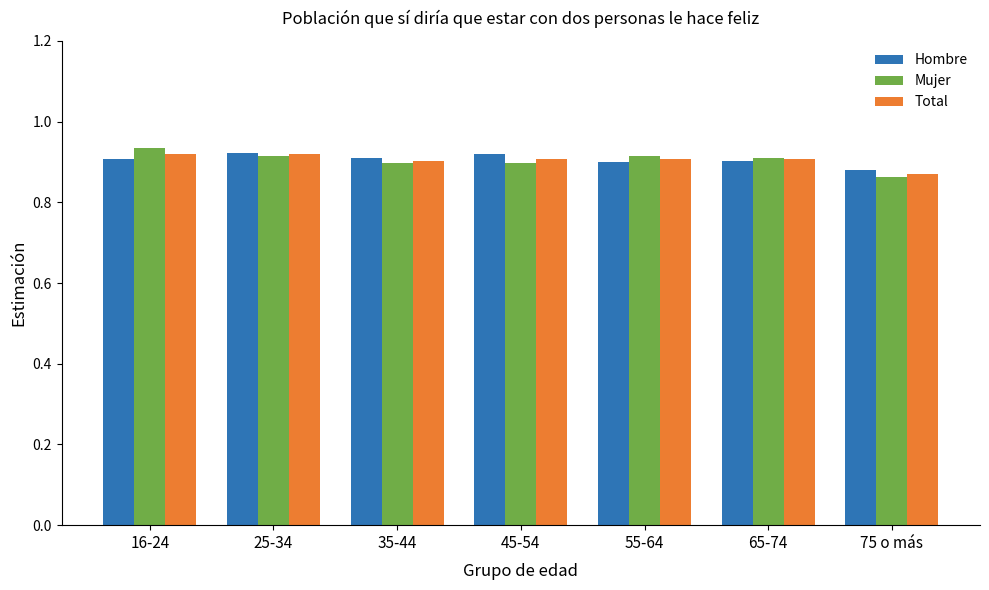

What is the sum of the Total values at 75 o más and 65-74?

1.8